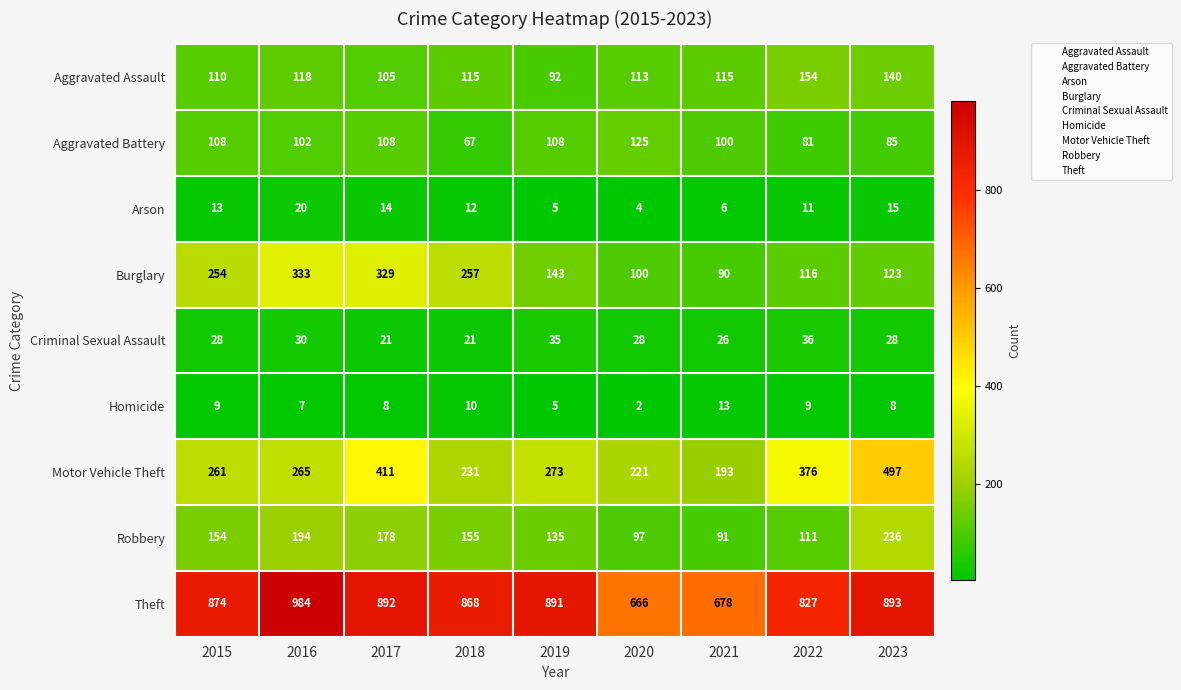

How many data points does each series have?

9